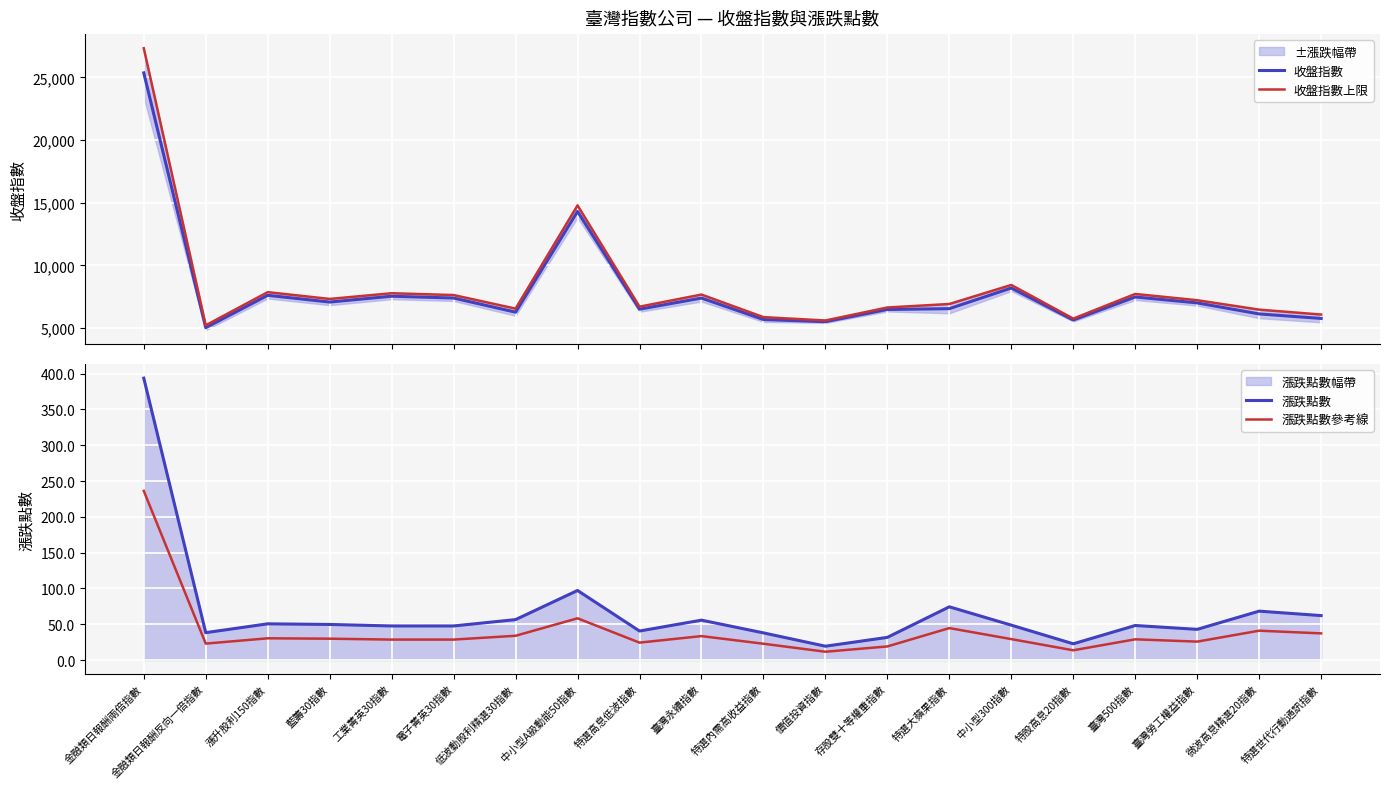

True or false: 漲跌點數參考線 has more than 2 interior local peaks.

True